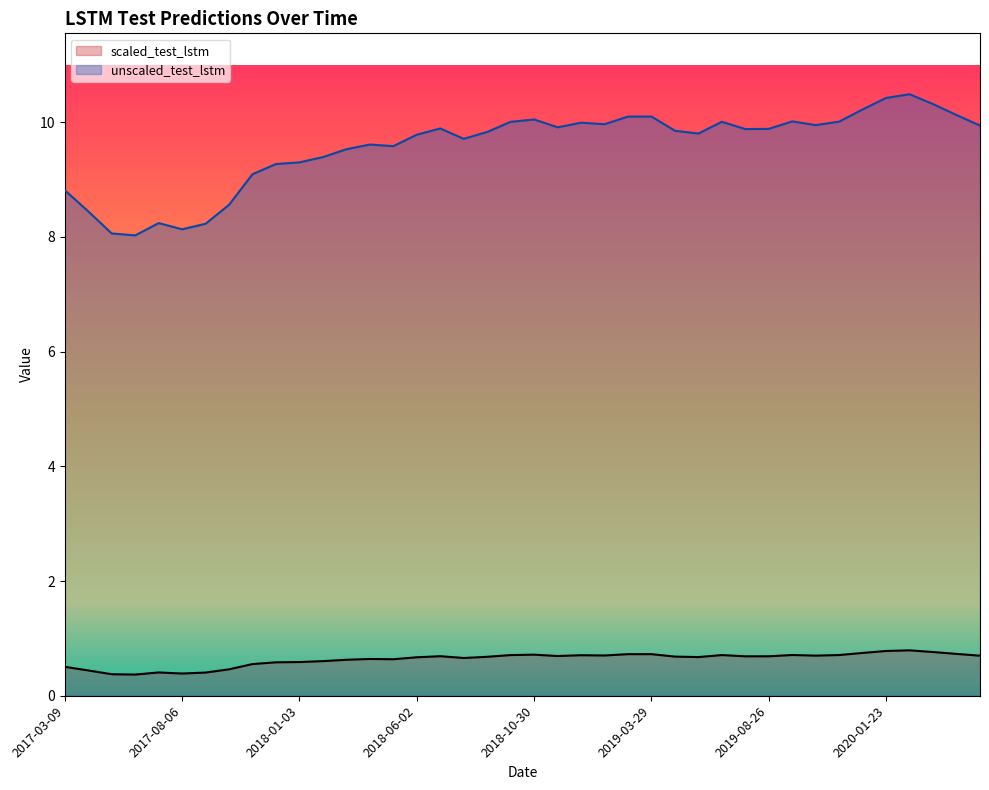

True or false: scaled_test_lstm and unscaled_test_lstm intersect in this chart.

False